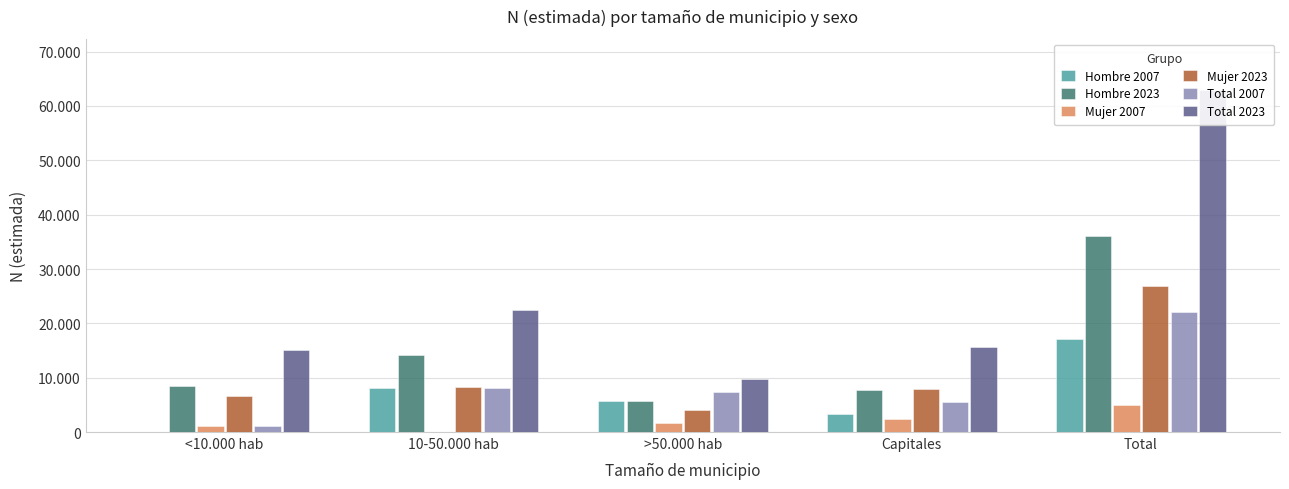

What position from the left is 10-50.000 hab?

2